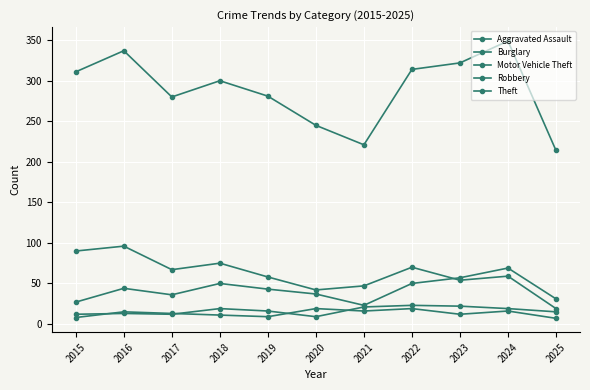

What is the value of the Motor Vehicle Theft point at the 9th from the left?

57